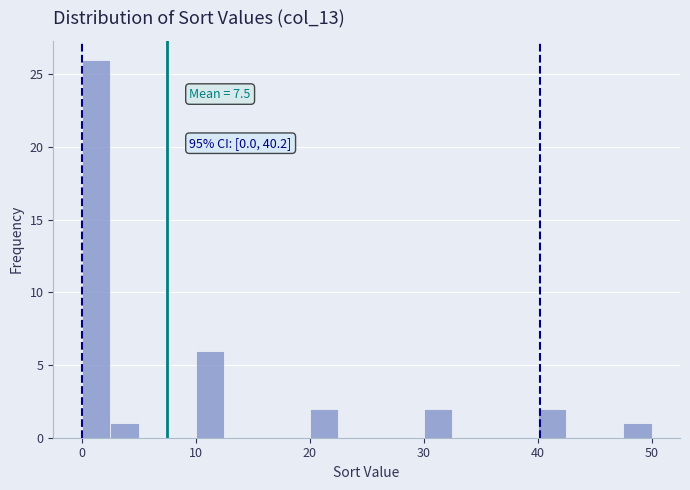

Read against the x-axis, roughly where is the centre of the tallest bar?

1